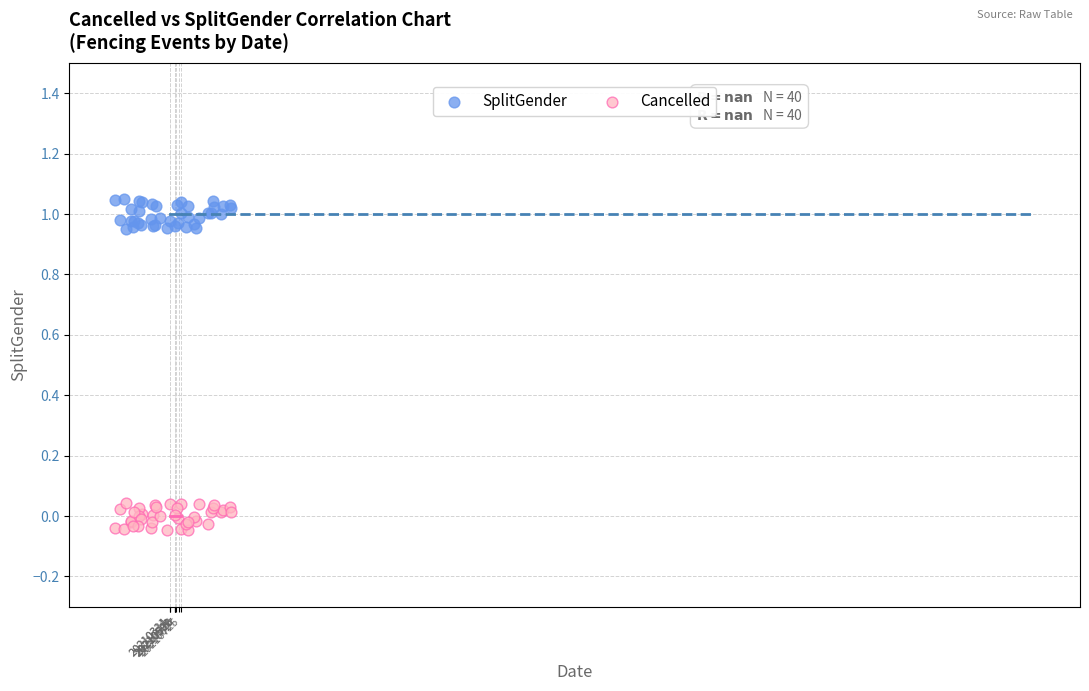

Which series contains the highest Y value?

SplitGender